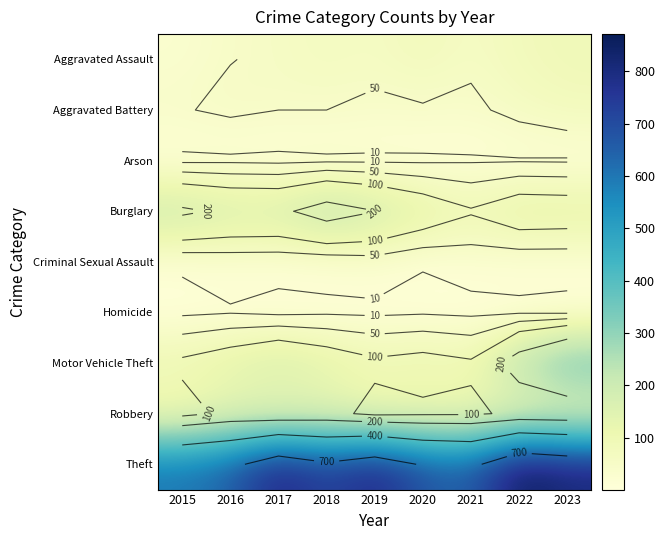

Which has a higher value, 2023 or 2022?

2023